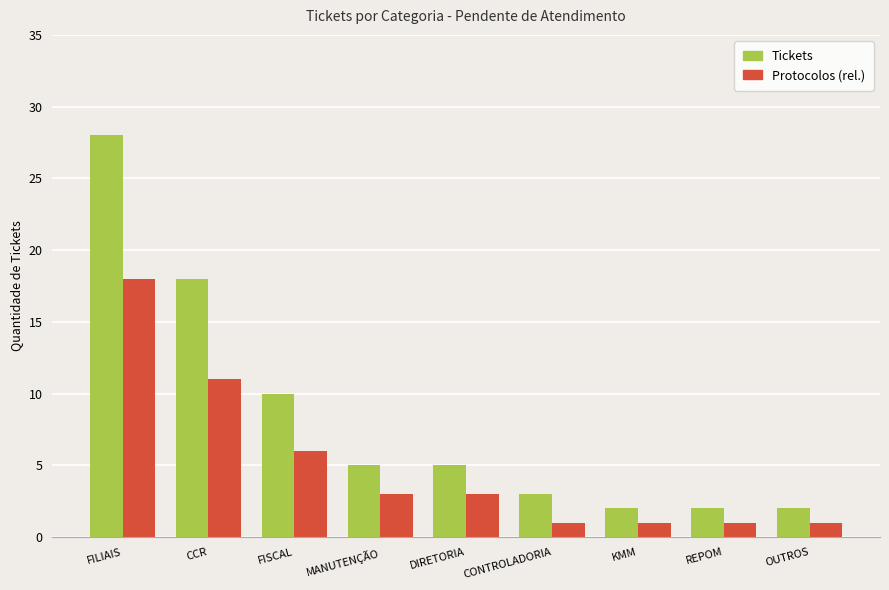

The Tickets series shows 2 at KMM. True or false?

True